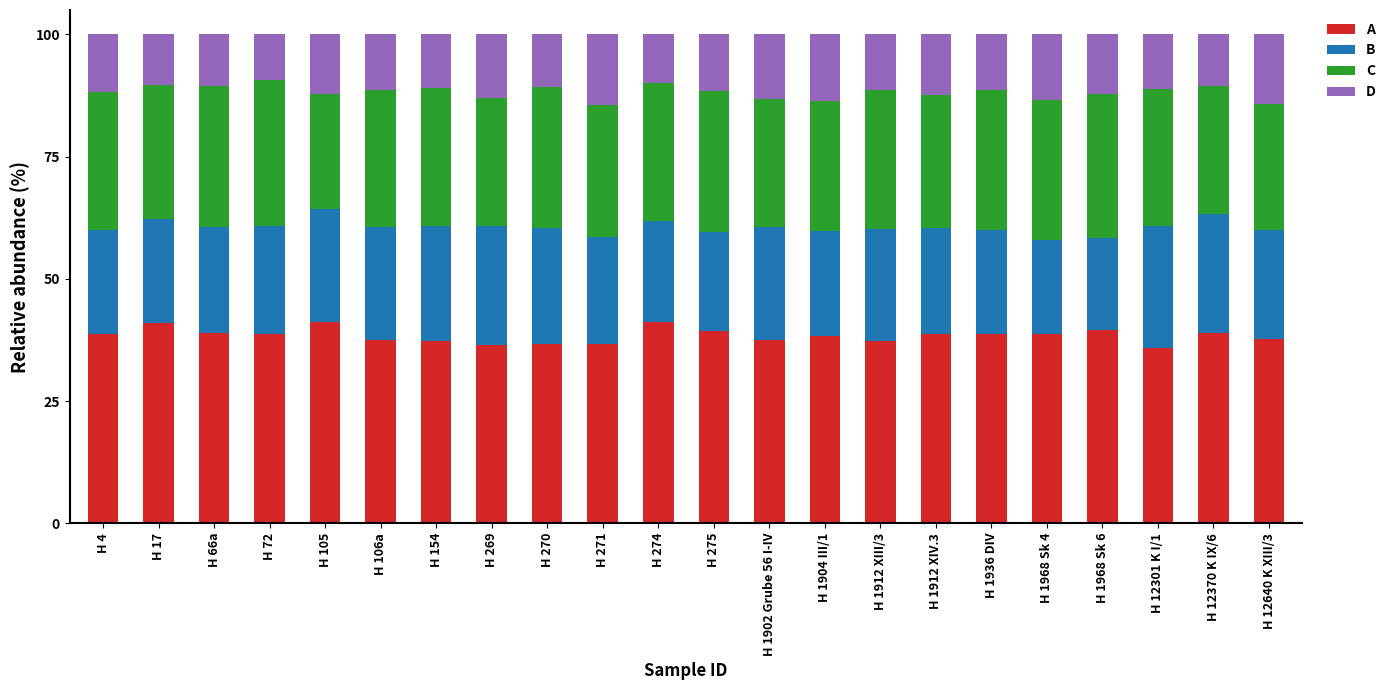

At H 270, list the series in order from smallest to largest.

D, B, C, A